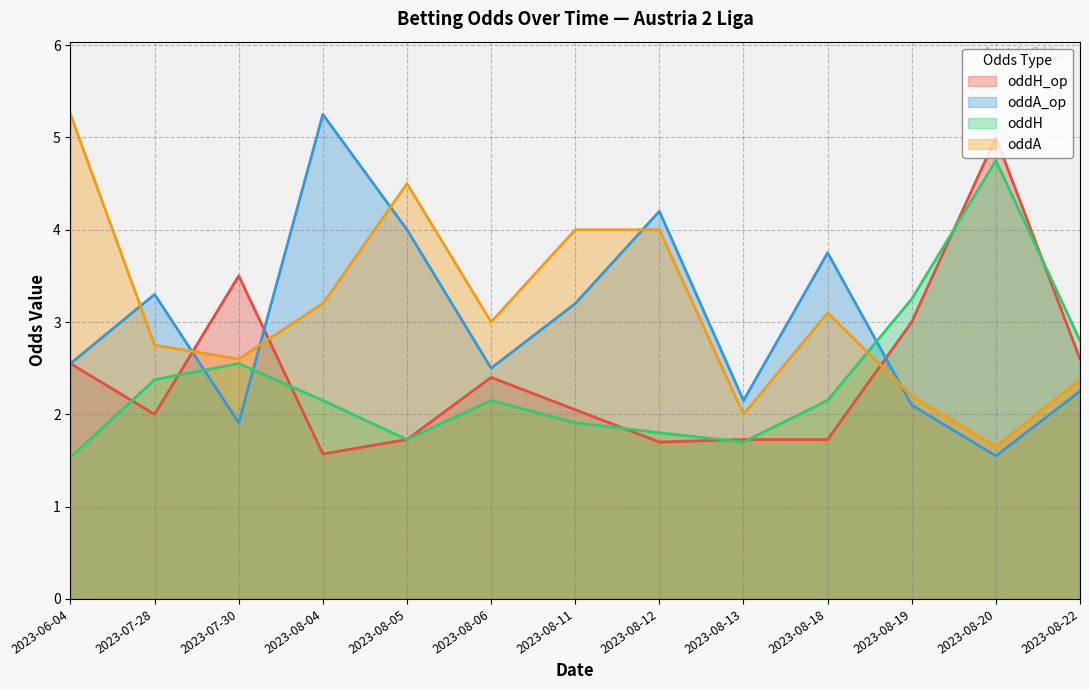

Which series has the largest range (max minus min)?

oddA_op